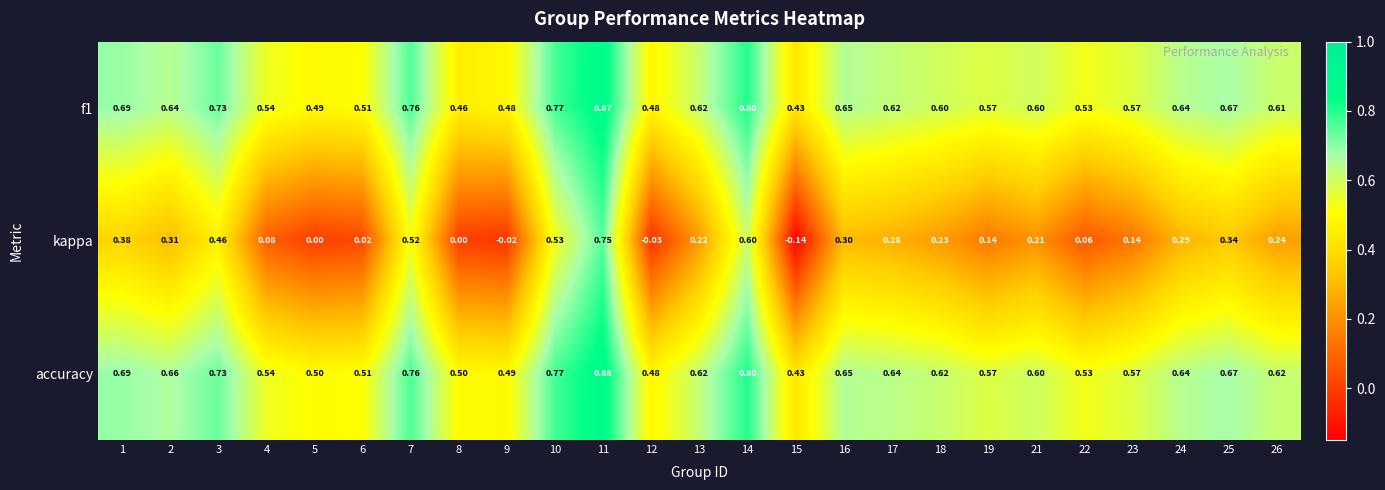

At which category does the chart reach its minimum across all series?

15